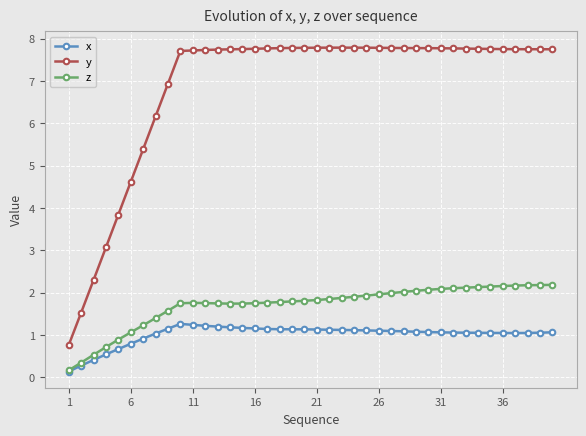

List the series in order of their peak value, lowest first.

x, z, y